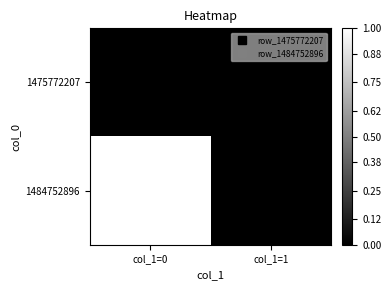

How many categories are shown in the chart?

2